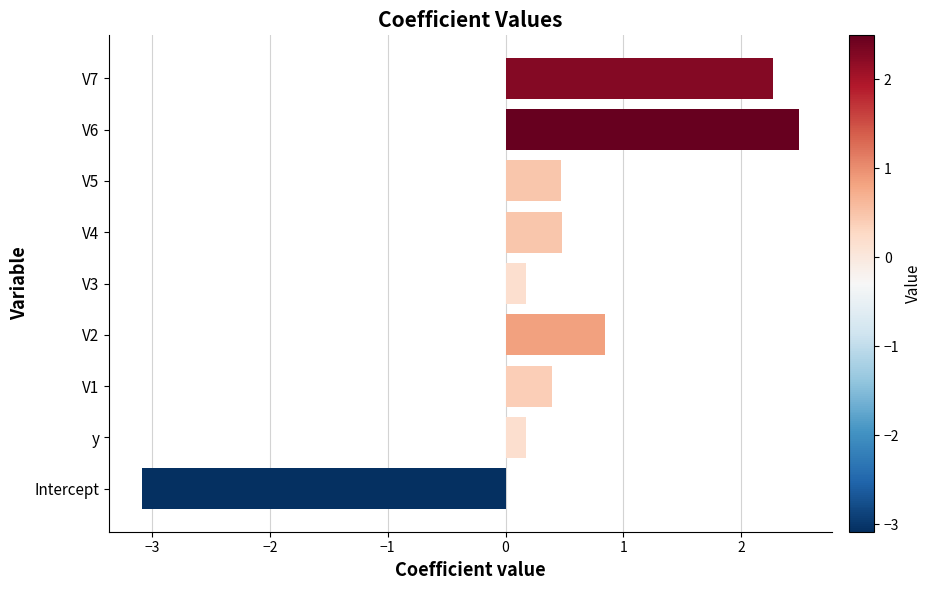

Reading bottom to top, transcribe all the data shown in this chart.

-3.1	0.2	0.4	0.8	0.2	0.5	0.5	2.5	2.3